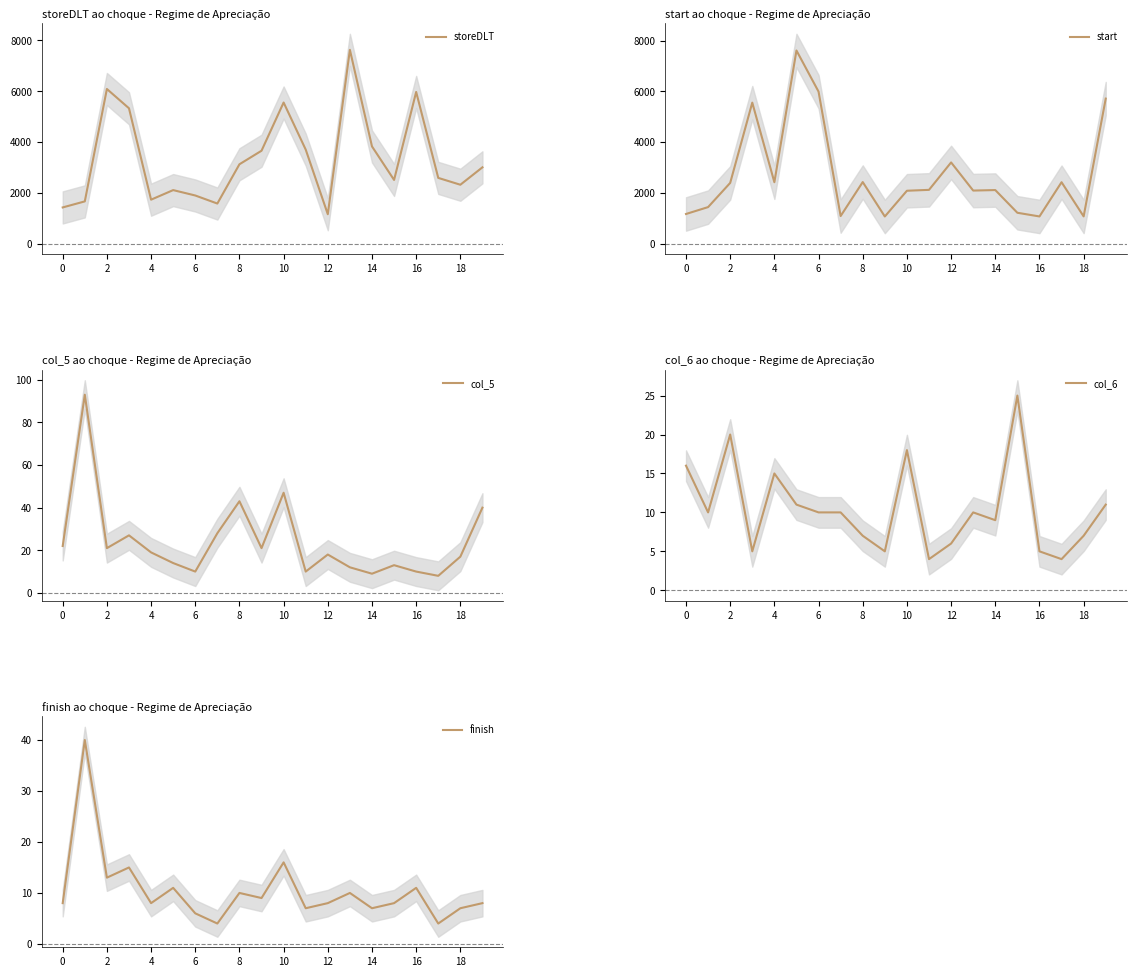

What is the minimum value for storeDLT?

1163